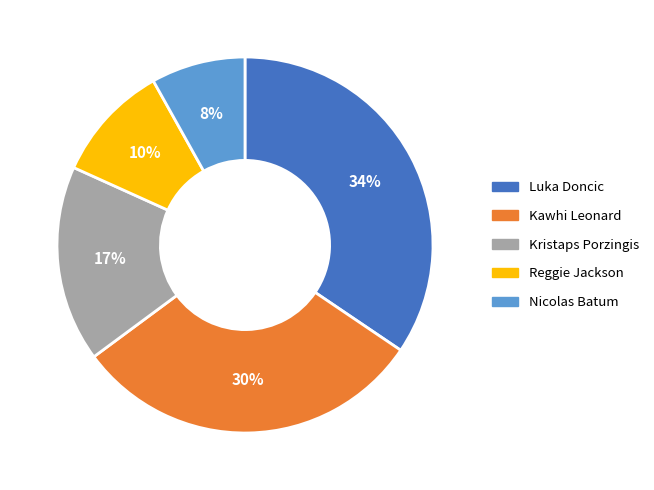

Combined, do Kawhi Leonard and Nicolas Batum account for over 50%?

No